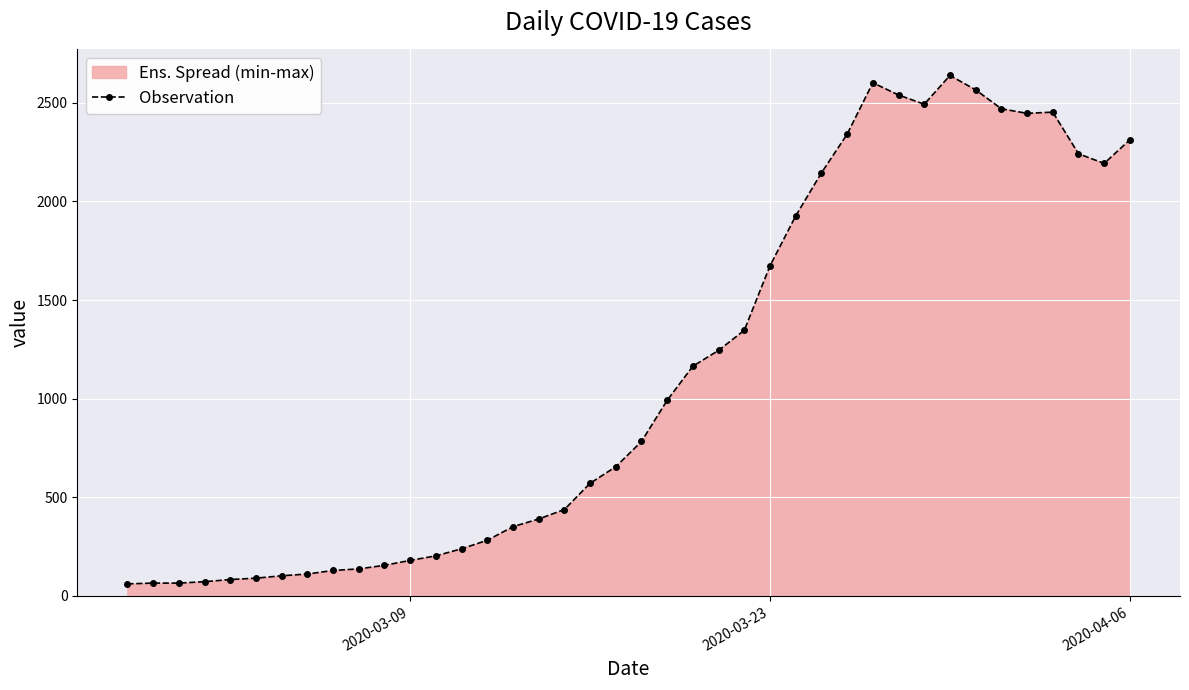

True or false: there are more than 2 points higher than both neighbors.

True